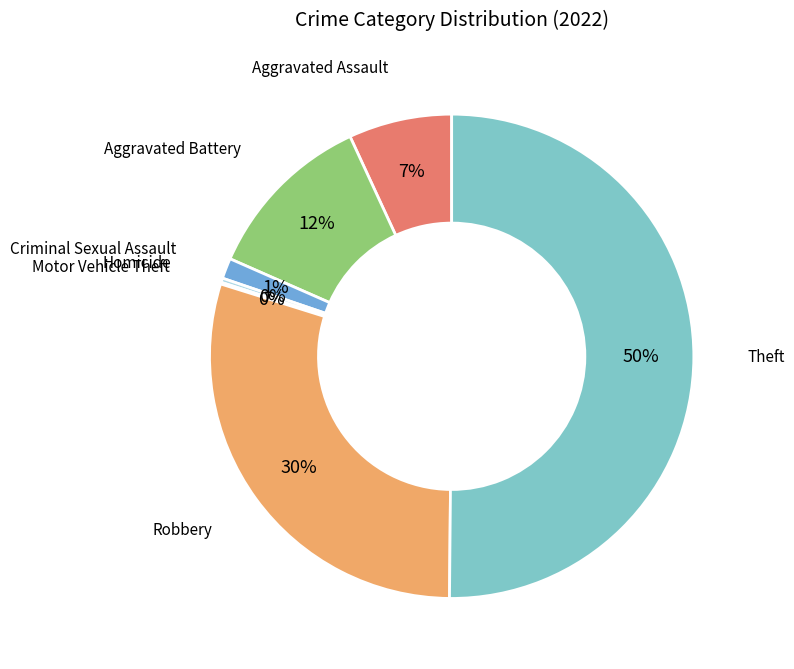

Is it true that Aggravated Assault is 7% of the pie?

True